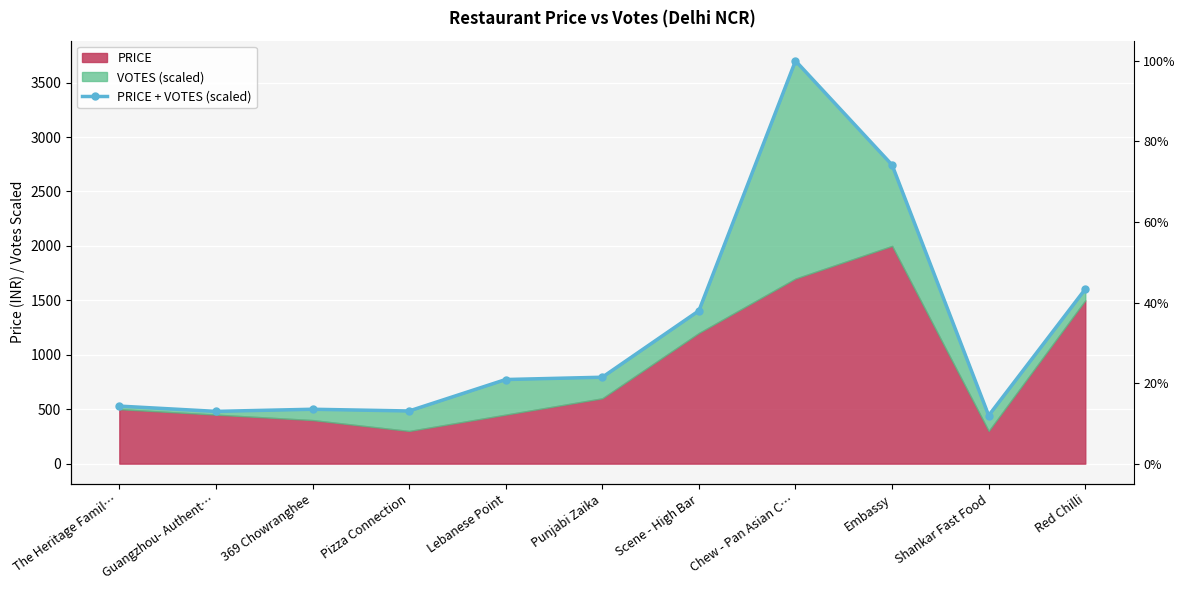

What is the change in value from Lebanese Point to Punjabi Zaika?

+21.1